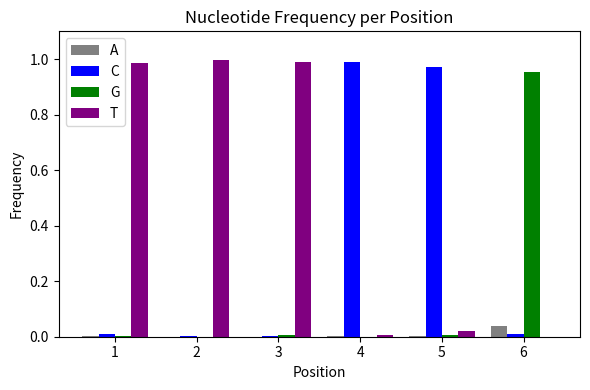

What are all the series names shown in the legend?

A, C, G, T